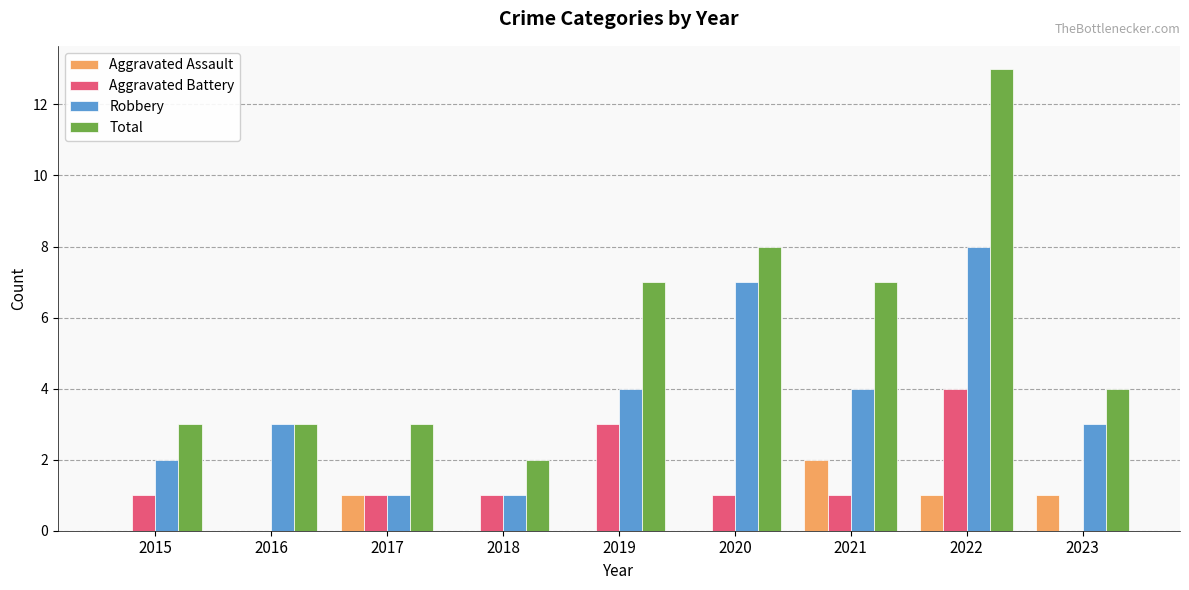

Is it true that Aggravated Battery equals 1 at 2018?

True